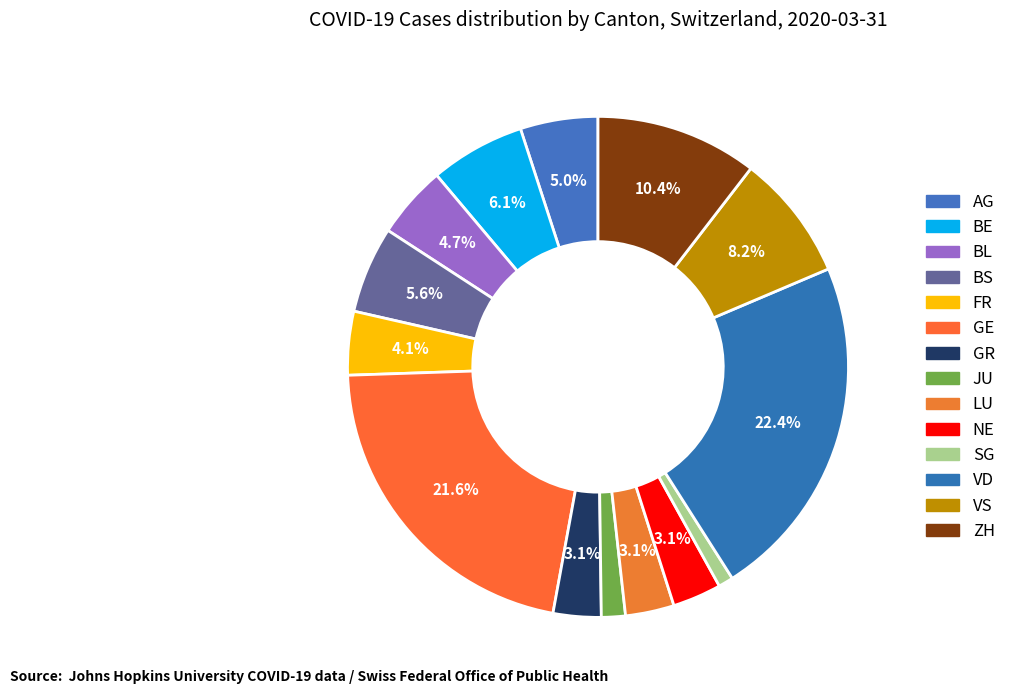

The NE slice represents 3% of the pie. True or false?

True